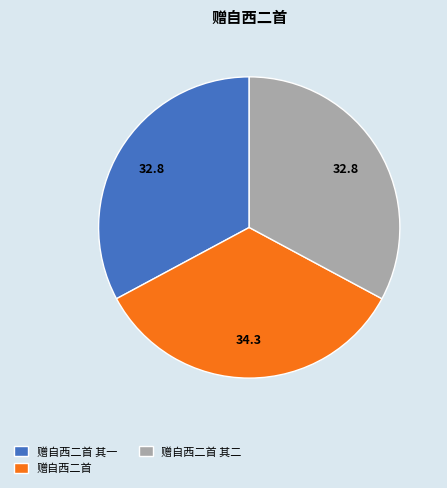

Which has a higher value, 赠自西二首 or 赠自西二首 其一?

赠自西二首